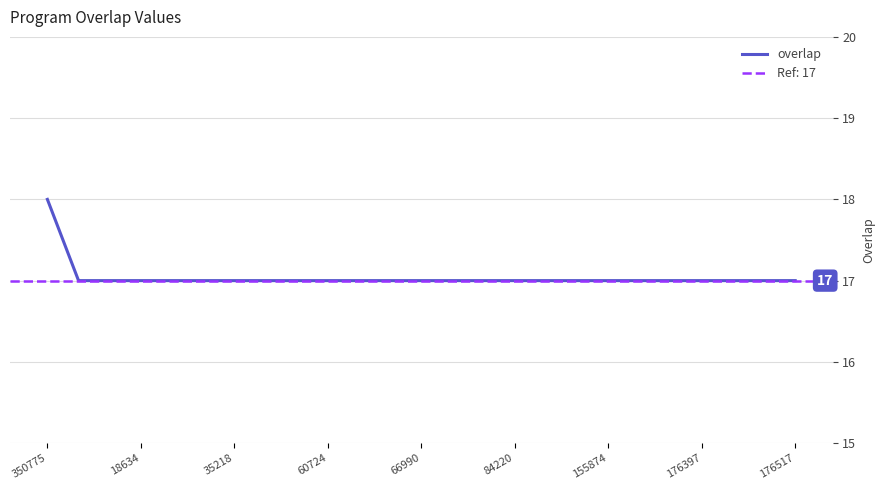

Reading right to left, extract all data points from this chart.

17	17	17	17	17	17	17	17	17	17	17	17	17	17	17	17	17	17	17	17	17	17	17	17	18